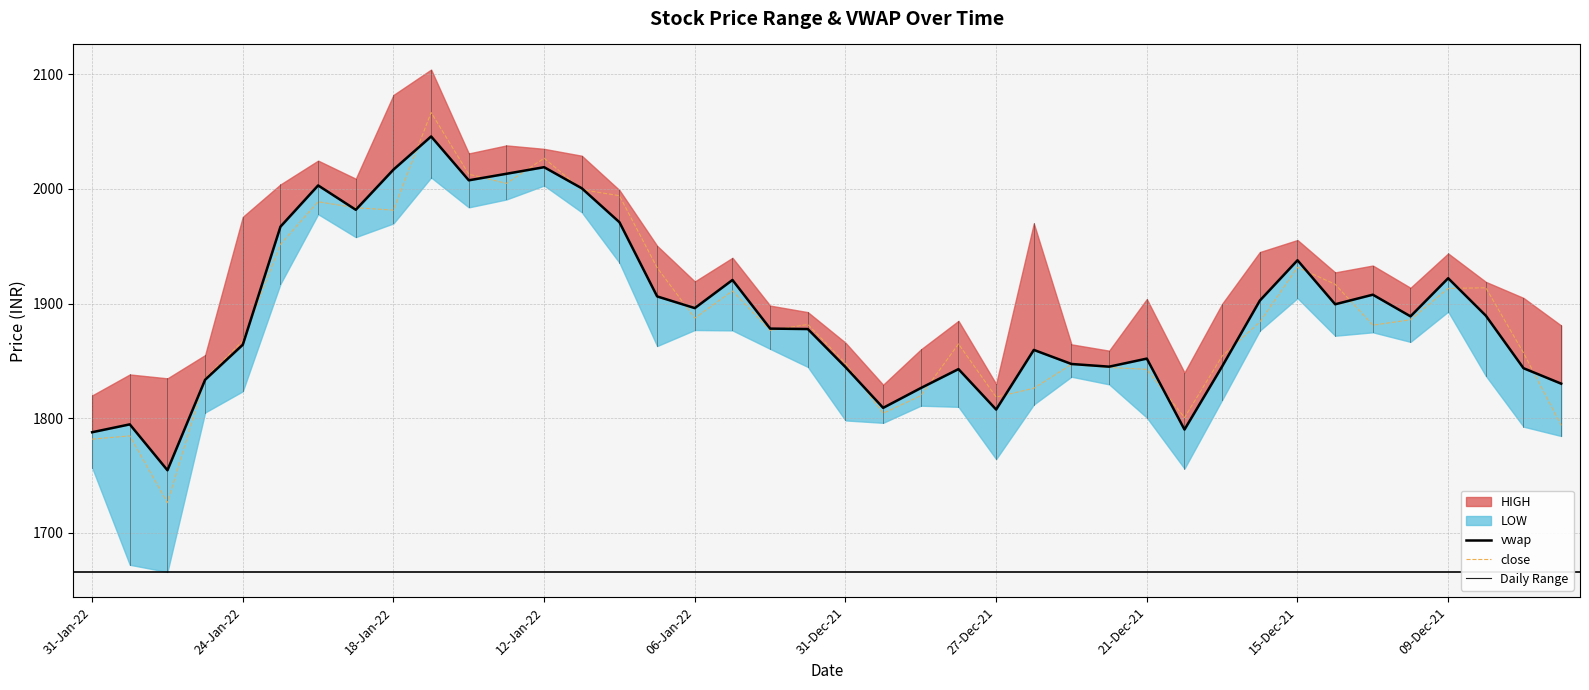

Which series has the largest range (max minus min)?

close